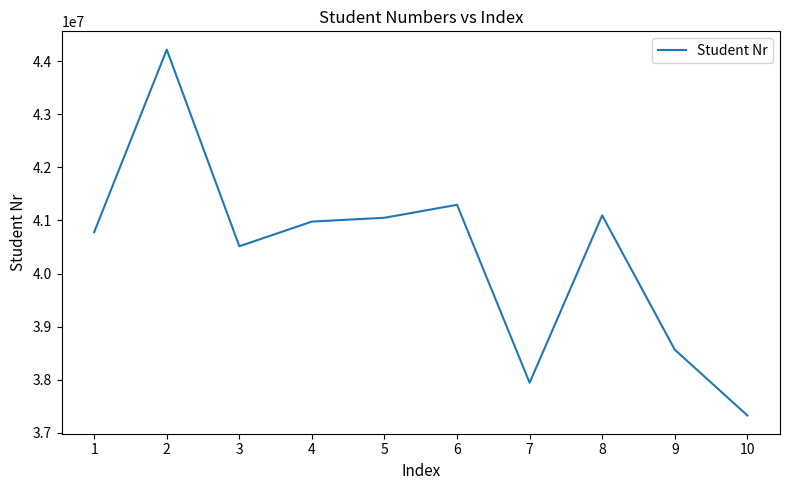

What is the ratio of the value at 6 to the value at 2?

0.9